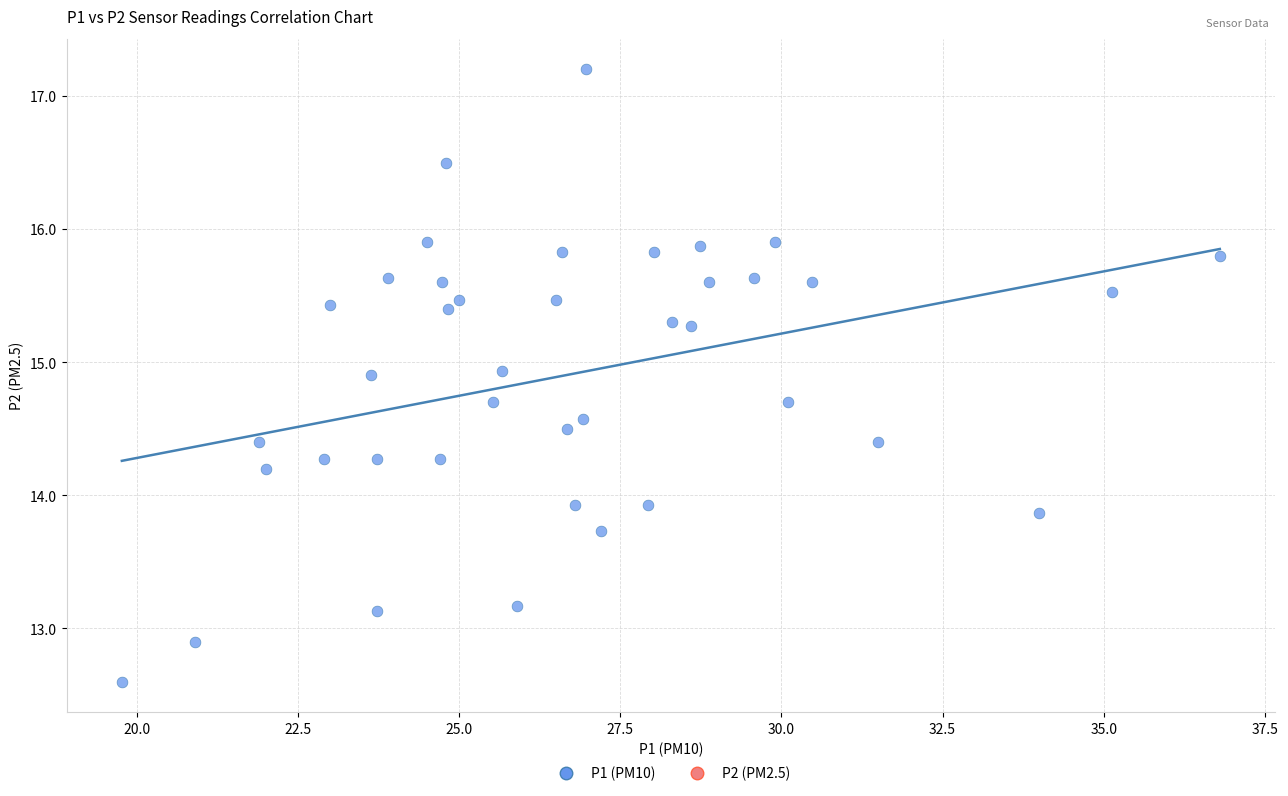

What is the range of X values (max minus min)?

17.0